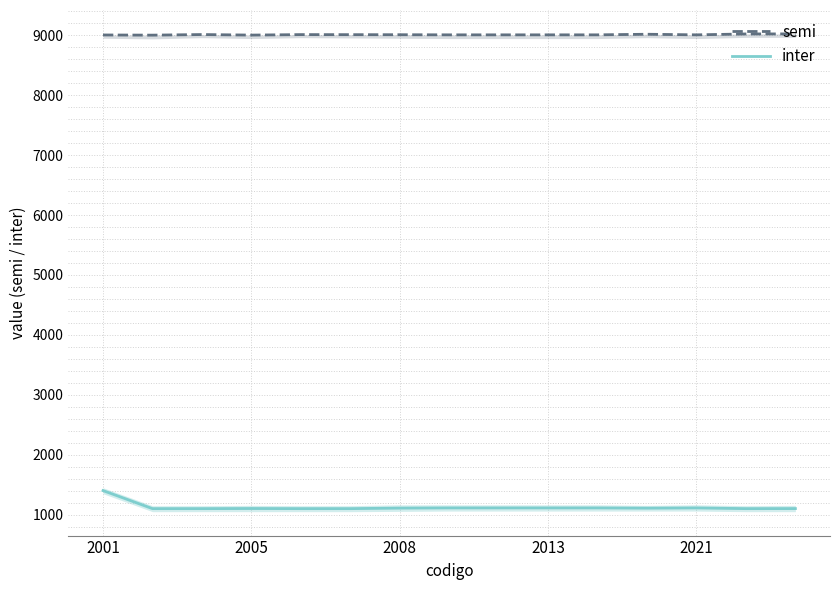

In inter, how many points are higher than both neighbors (excluding endpoints)?

2